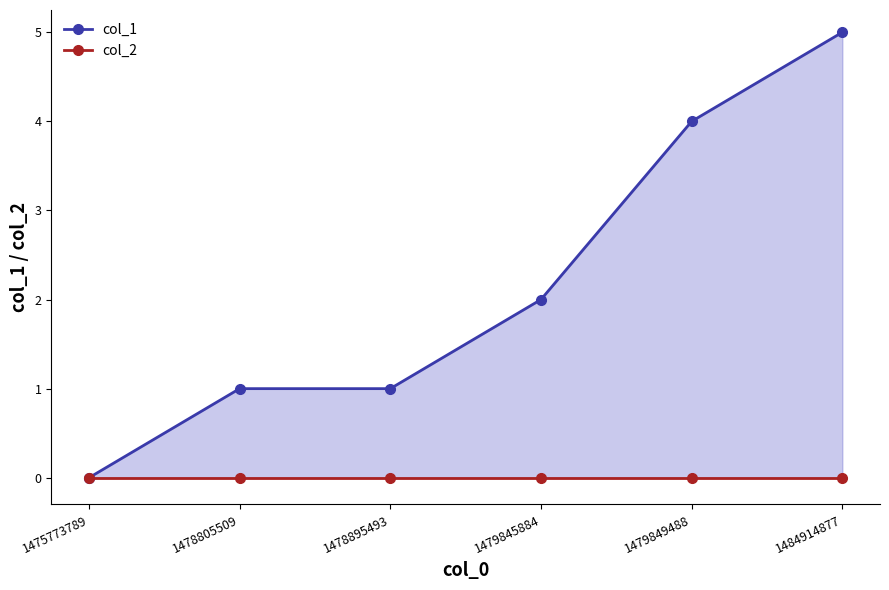

Rank the series by their average value, from lowest to highest.

col_2, col_1